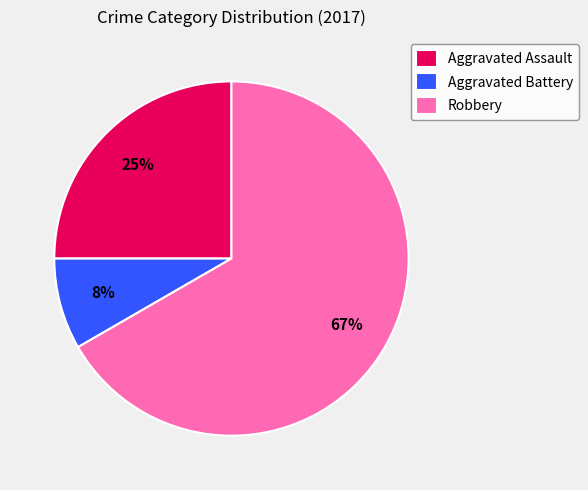

What is the majority slice?

Robbery